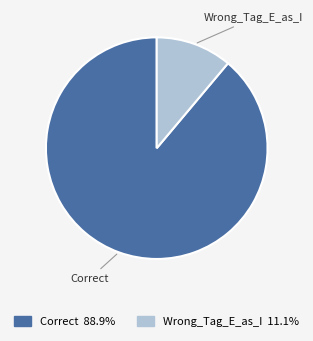

Is it true that Correct is 99% of the pie?

False